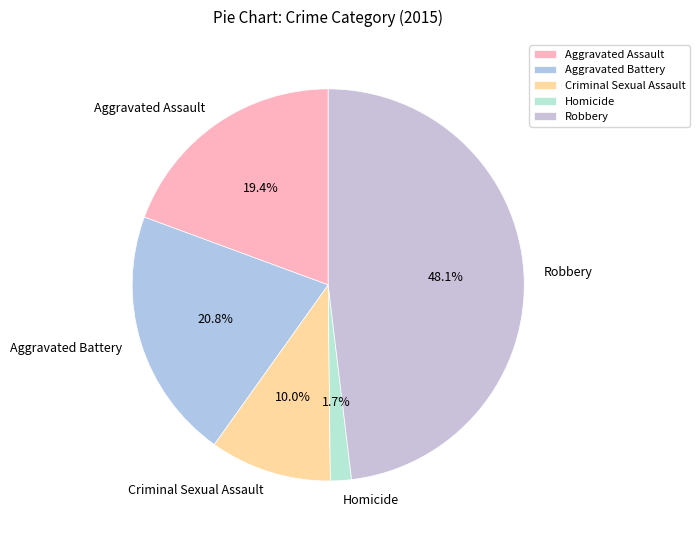

What percentage is the Aggravated Battery slice, to the nearest percent?

21%